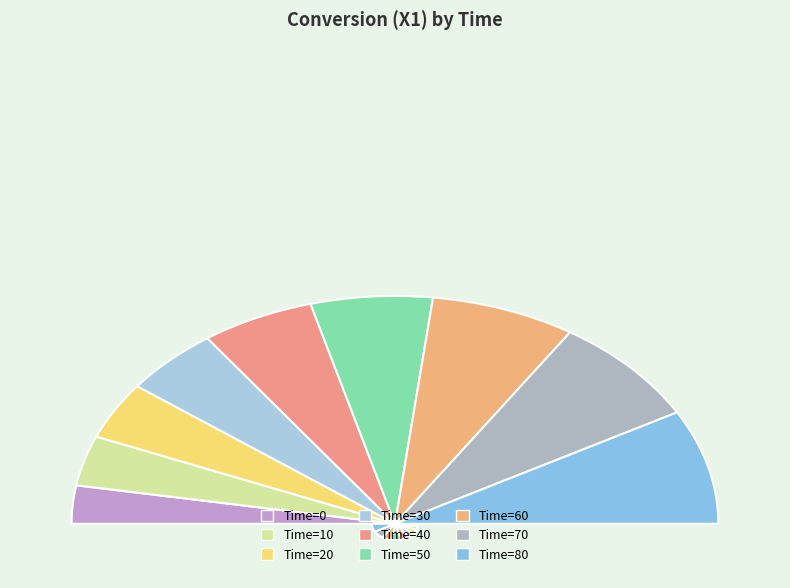

To the nearest percent, what is the difference between the largest and smallest slice percentages?

11%